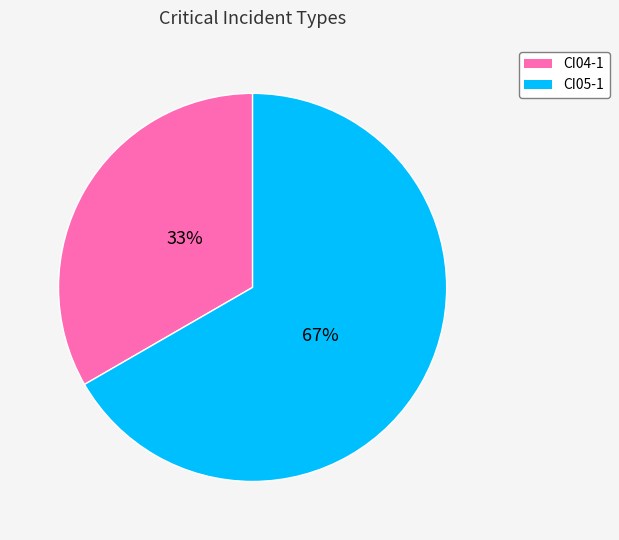

Combined, do CI05-1 and CI04-1 account for over 50%?

Yes